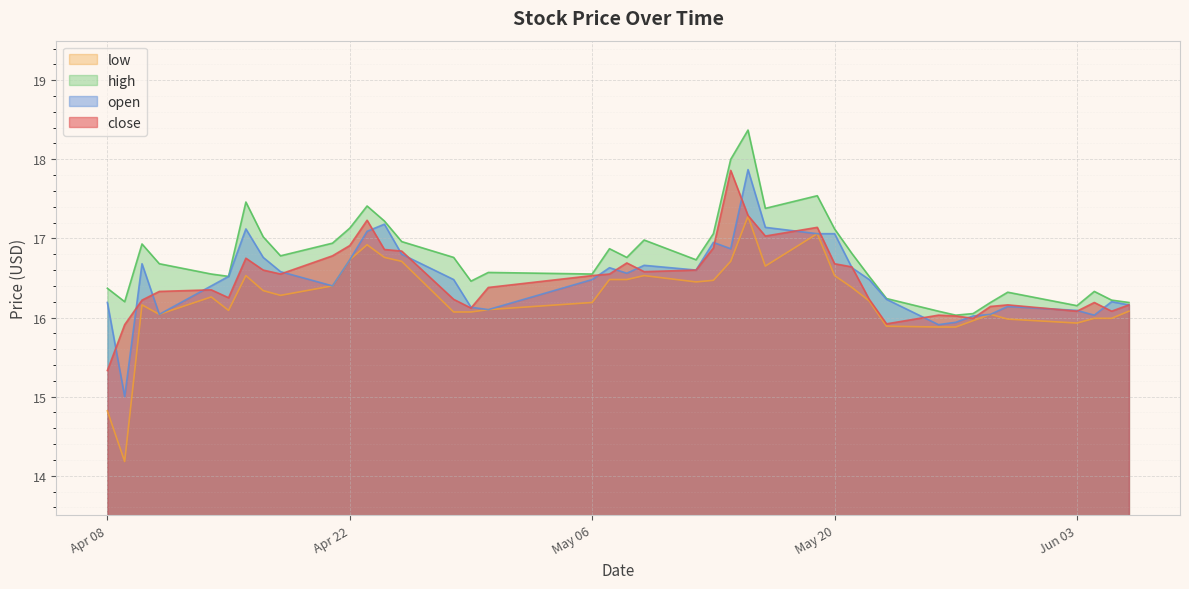

Which series has the largest total across all categories?

high